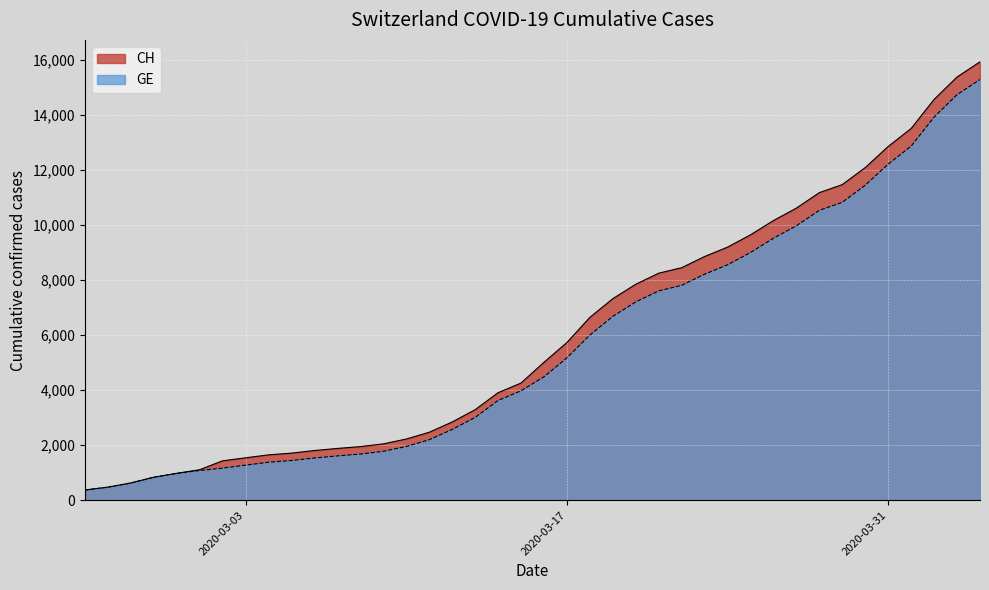

What is the minimum value shown in the chart?

375